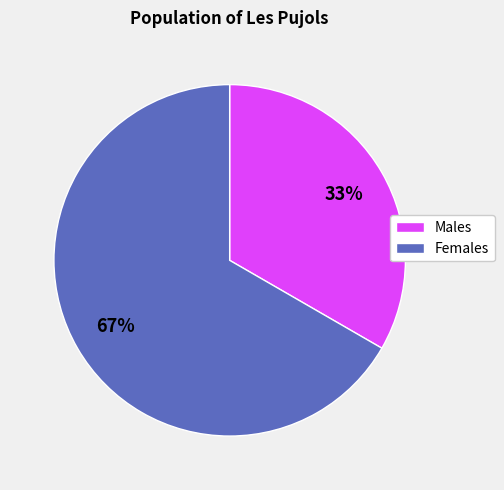

What is the smallest slice in the pie chart?

Males